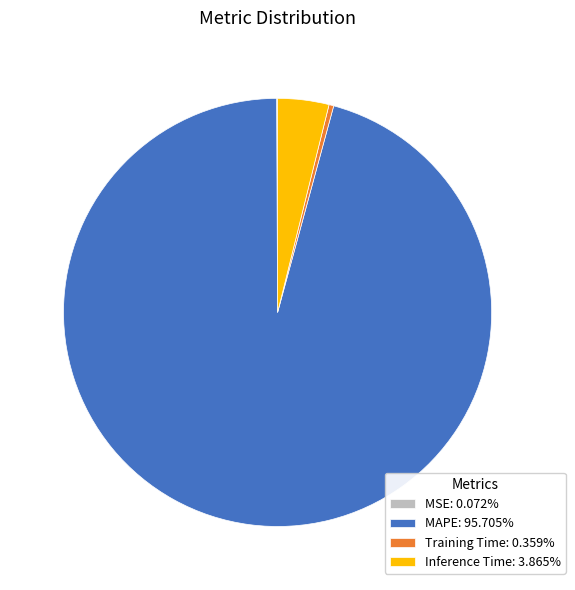

Is Inference Time: 3.865% the majority of the pie?

No